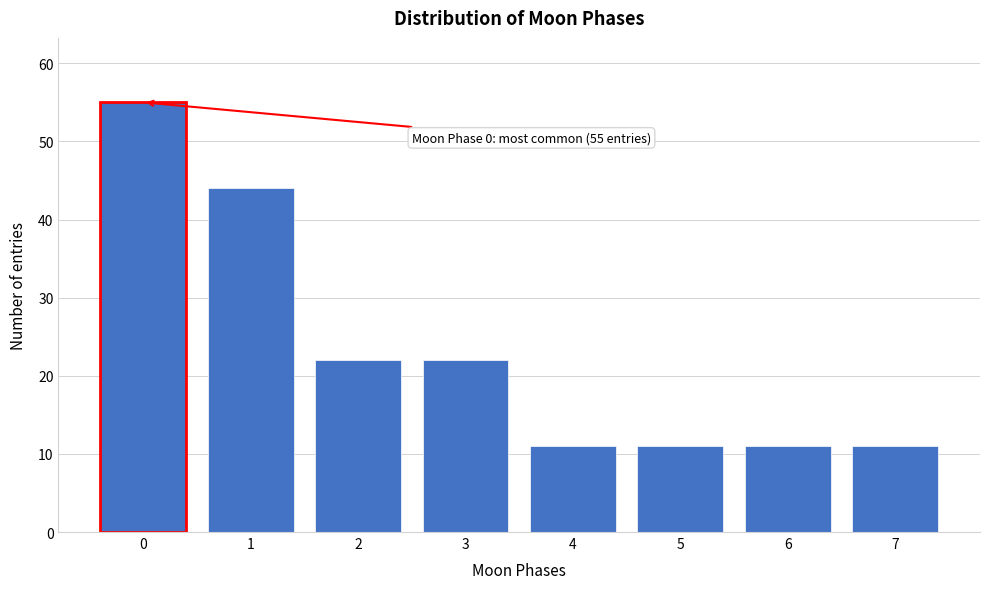

Reading left to right, what are all the values shown in this chart?

55	44	22	22	11	11	11	11